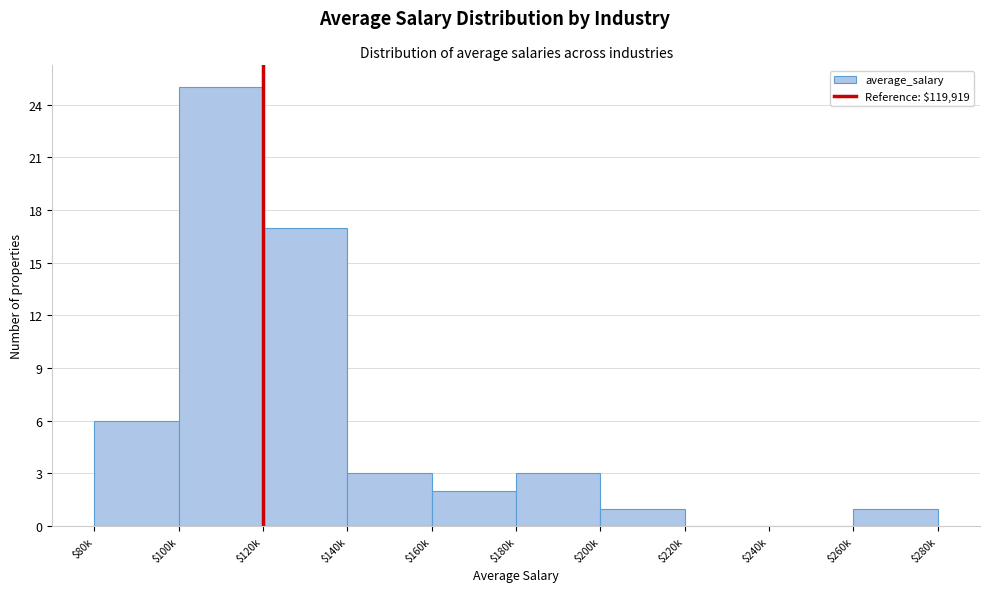

The value at $240k is 16. True or false?

False